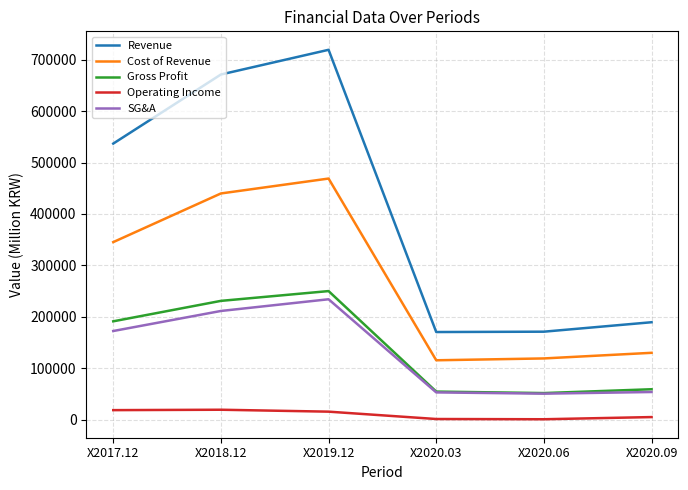

The Gross Profit series shows 407370 at X2019.12. True or false?

False